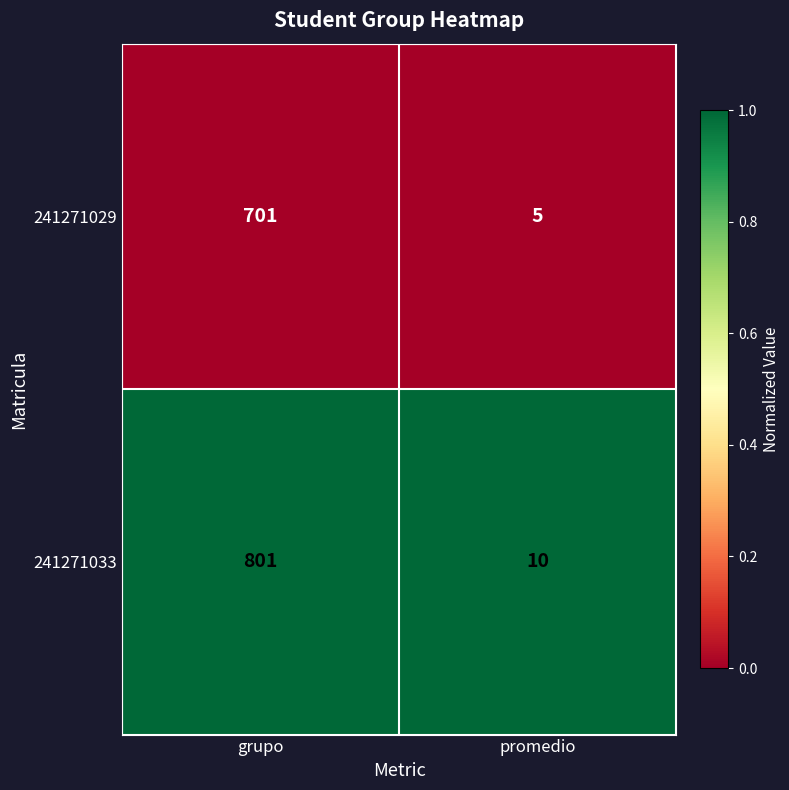

List the series in order of their peak value, lowest first.

241271029, 241271033